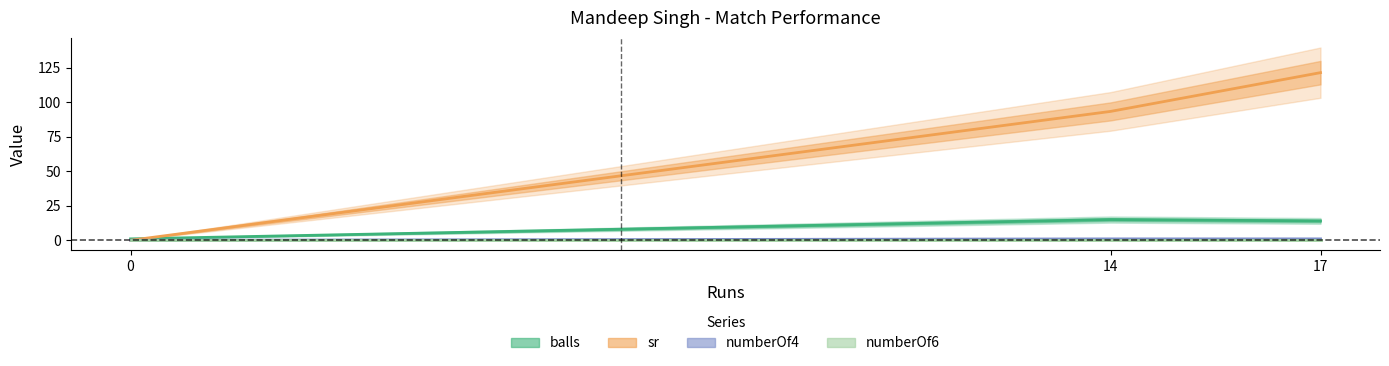

How many lines are shown in the chart?

4